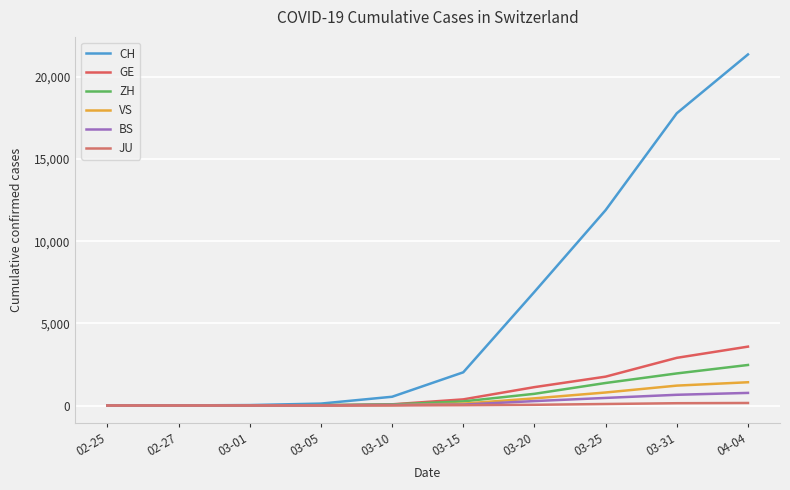

Reading right to left, extract all data points from this chart.

CH: 21368	17788	11892	6917	2021	533	117	27	6	1
GE: 3584	2902	1757	1119	374	73	15	8	1	0
ZH: 2467	1953	1371	712	251	63	24	7	0	0
VS: 1416	1211	793	436	115	22	5	2	0	0
BS: 767	653	462	270	54	33	8	1	1	0
JU: 154	140	92	44	19	7	4	1	1	0